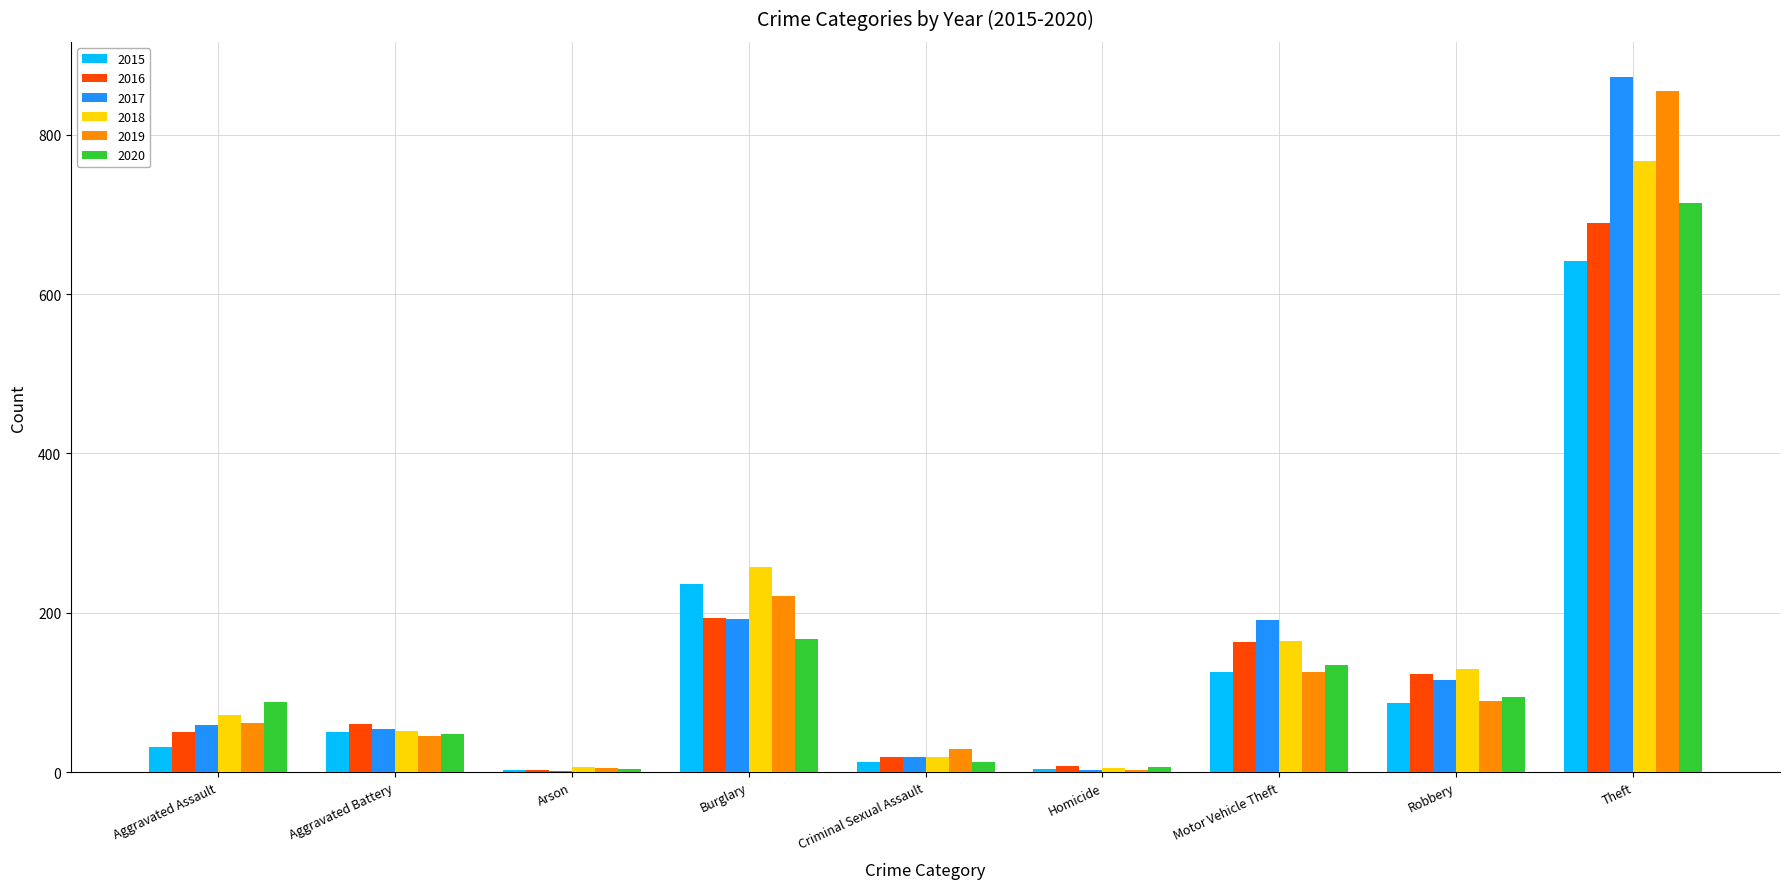

At which category is the sum across all series the highest?

Theft